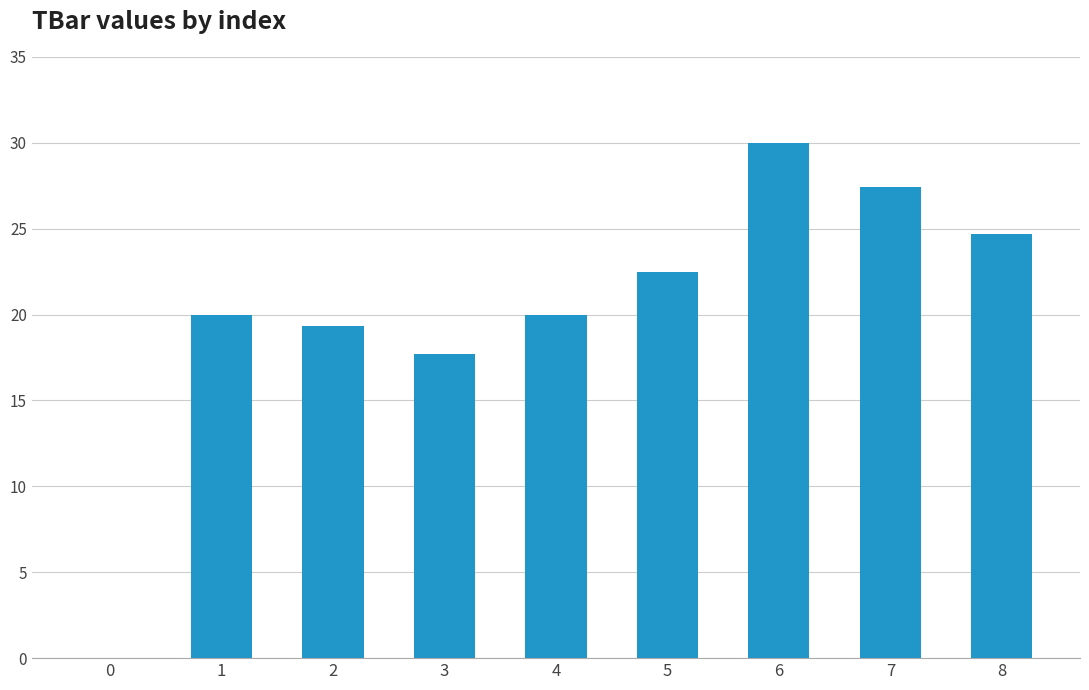

Is it true that the value at 8 is 24.7?

True